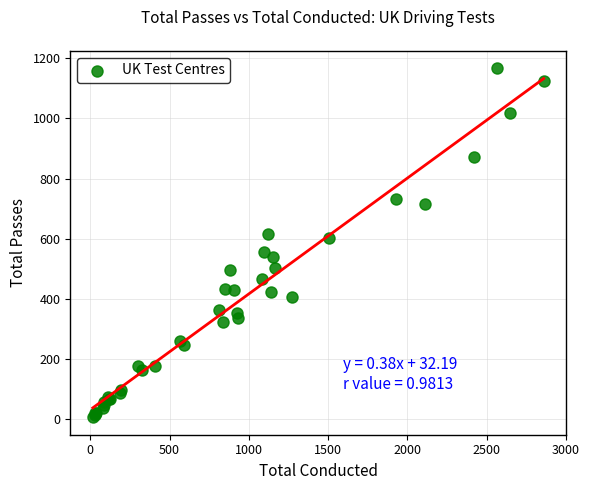

What Y value in the scatter plot is closest to 586?

602